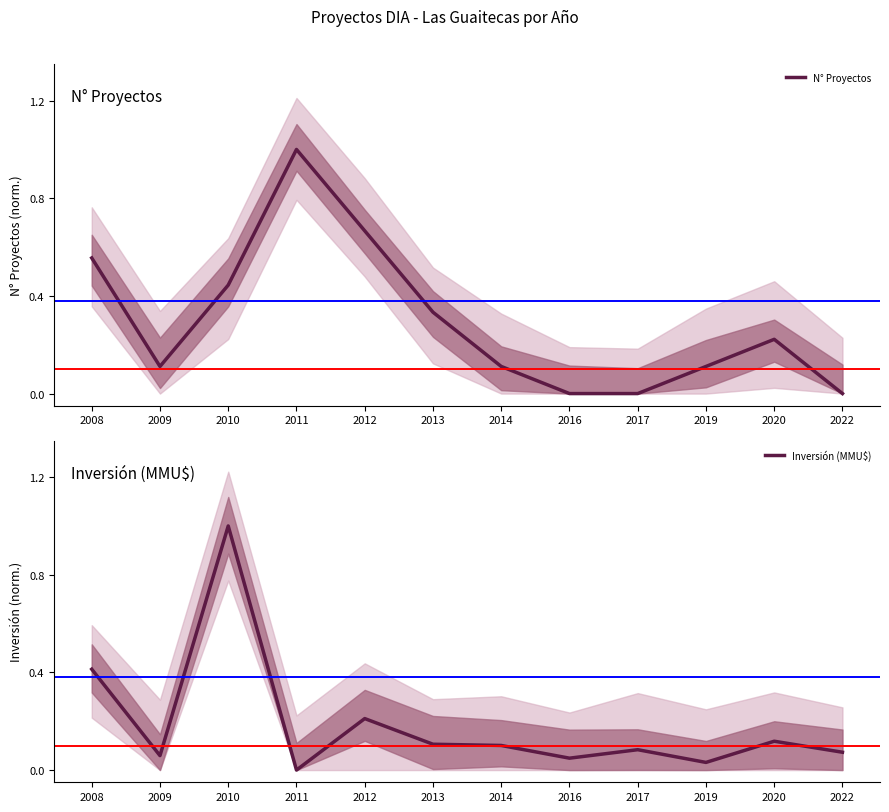

Is the value of N° Proyectos at 2014 greater than the value of Inversión (MMU$) at 2012?

No